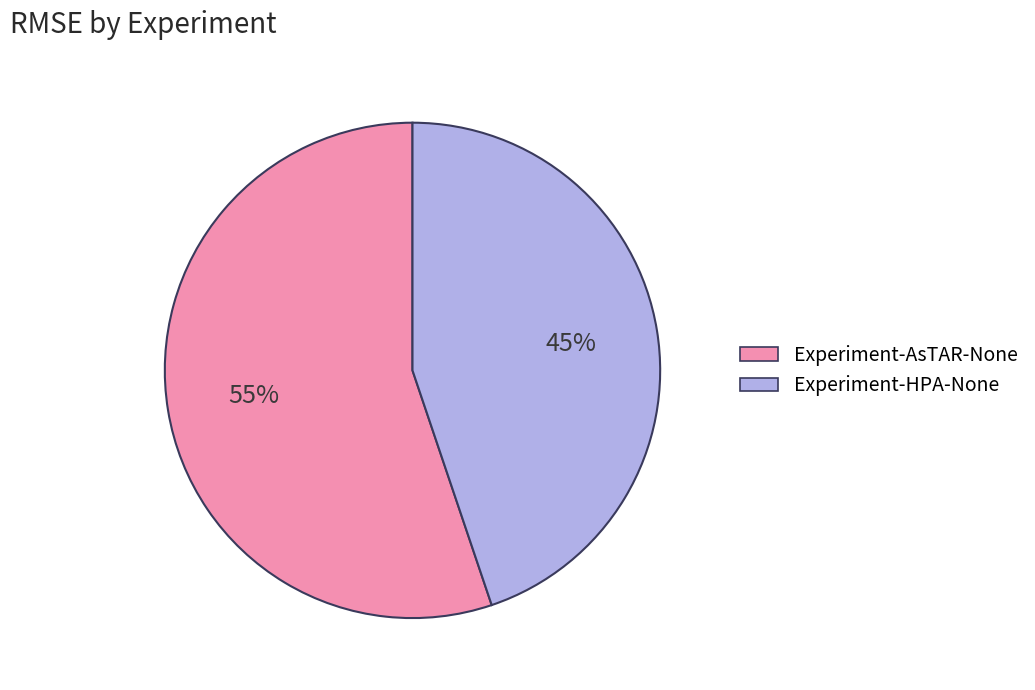

To the nearest percent, what is the difference between the Experiment-AsTAR-None and Experiment-HPA-None slice percentages?

10%